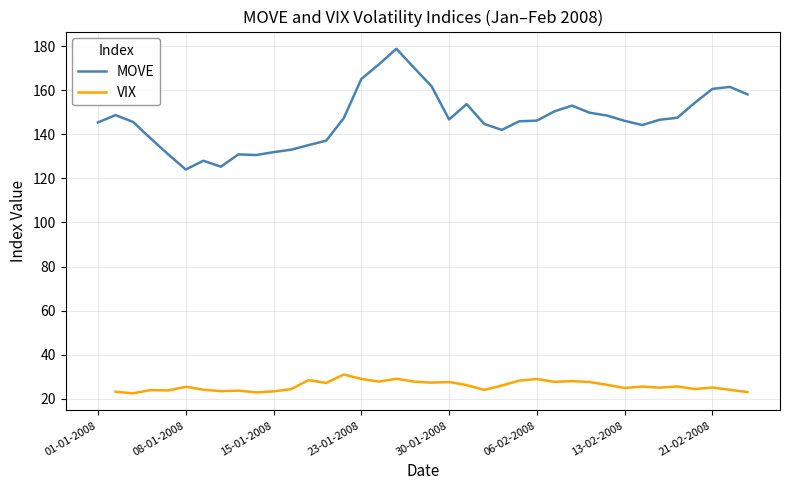

Is it true that VIX equals 27.8 at 18?

True